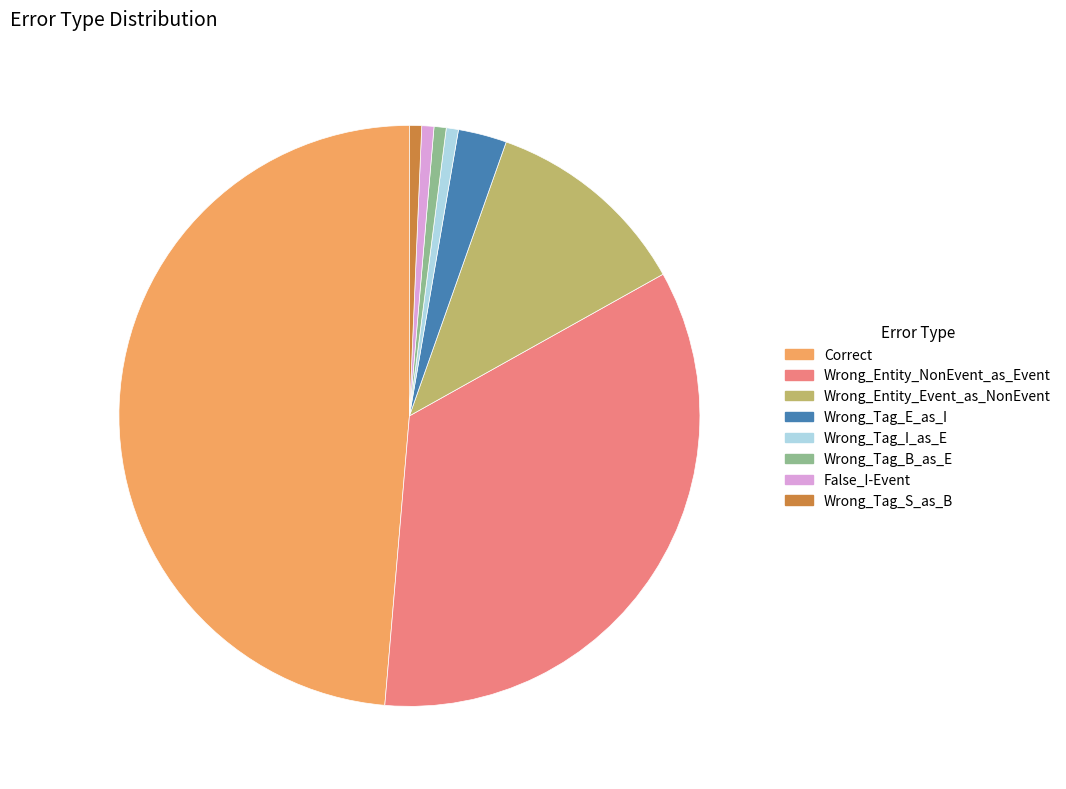

Which slice is the largest?

Correct